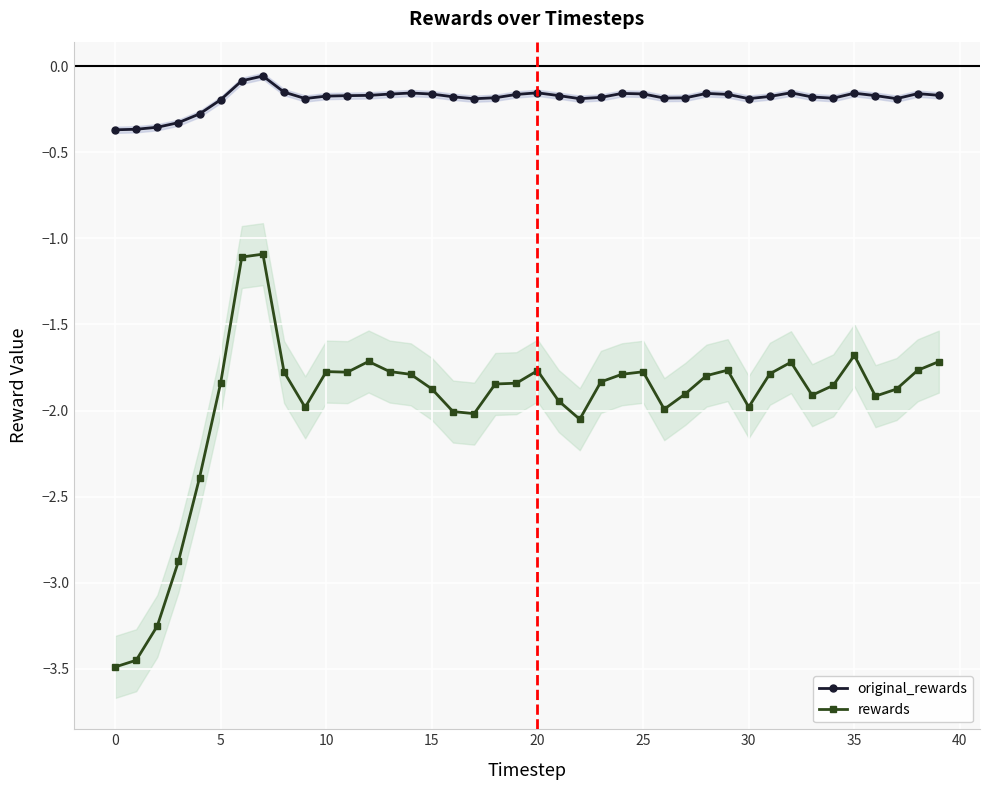

Between 18 and 27, which is larger?

18